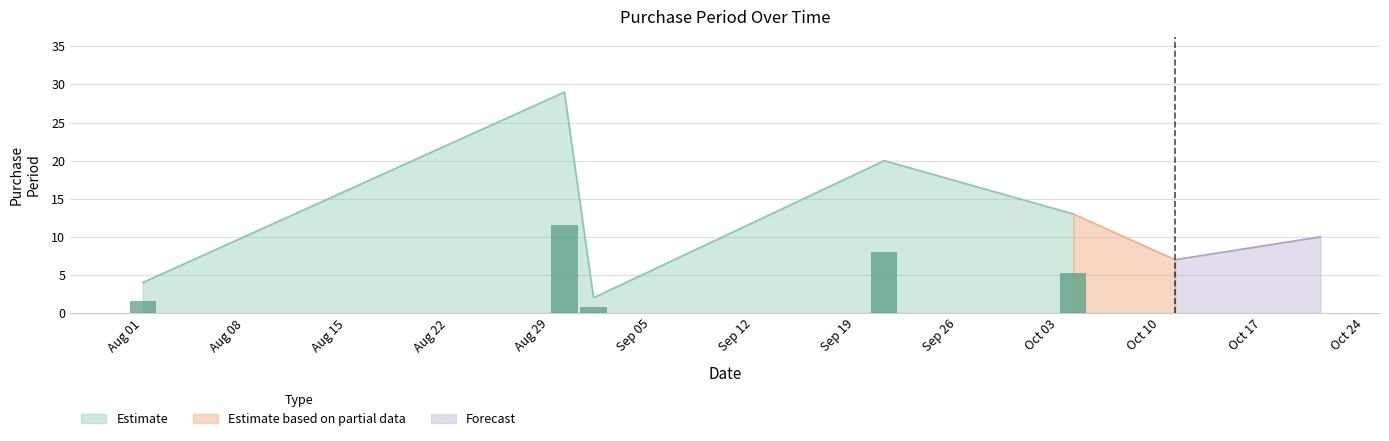

Reading left to right, extract all data points from this chart.

4	29	2	20	13	7	10